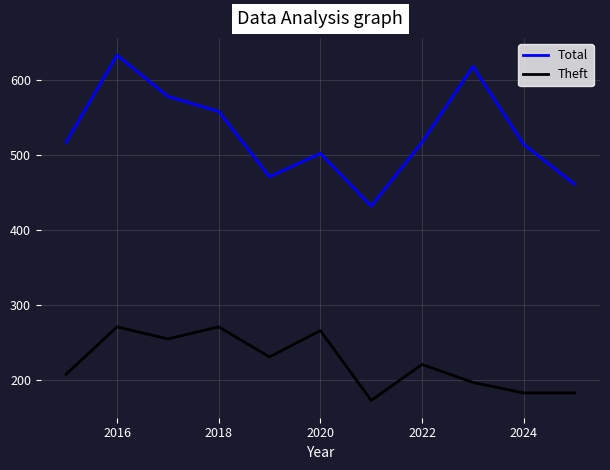

How many values in the Theft series are below 221?

5